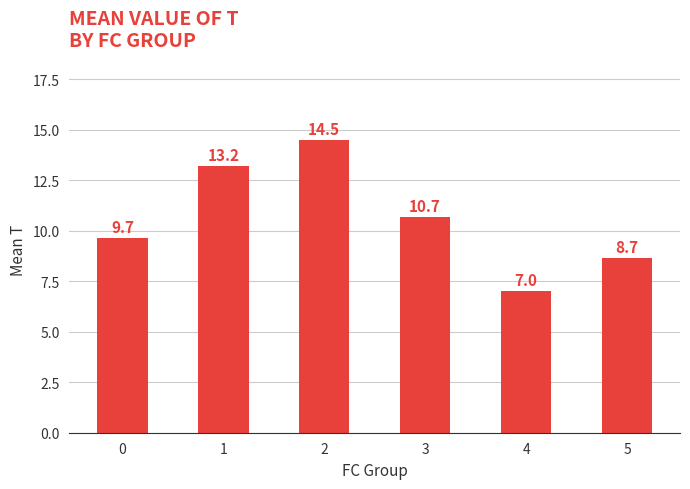

List the labels in order of value, smallest first.

4, 5, 0, 3, 1, 2